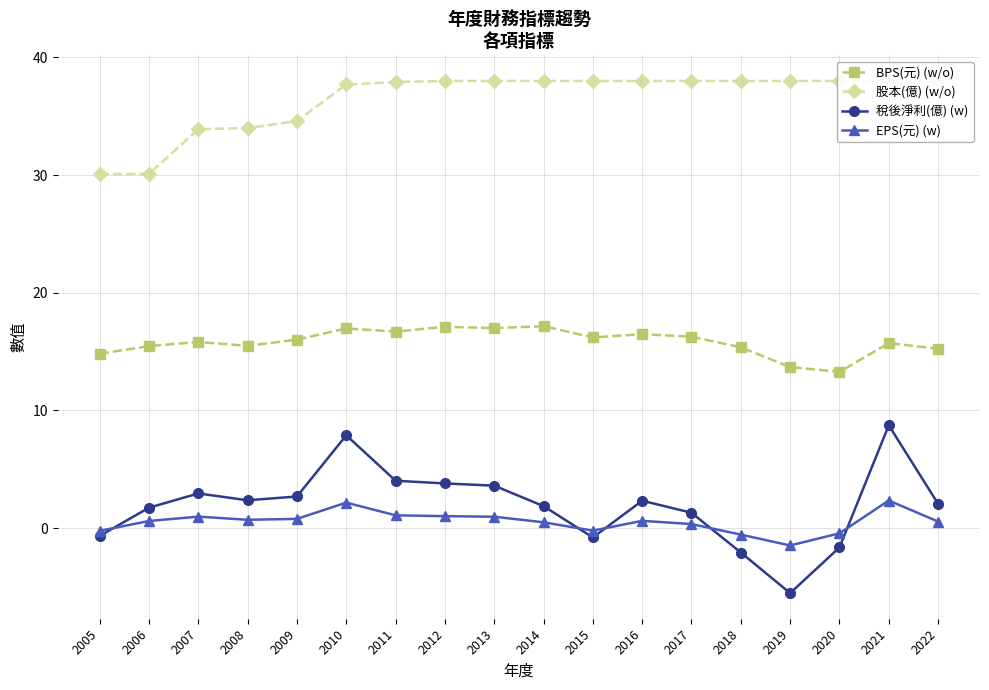

Count the number of categories in the chart.

18